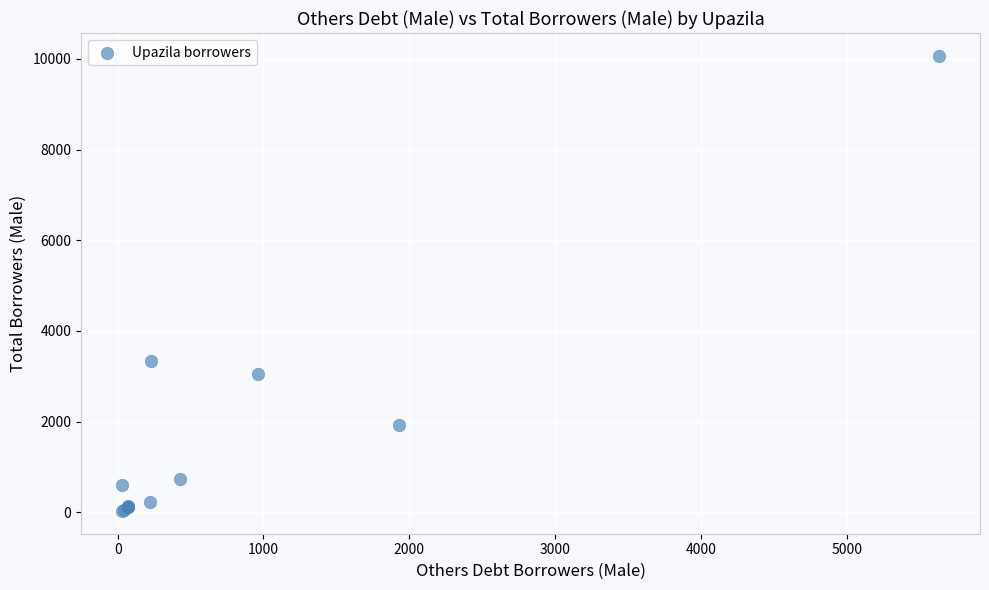

What Y value in the scatter plot is closest to 5048?

3331